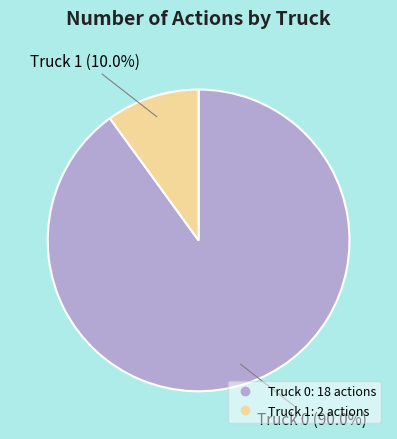

True or false: Truck 1 accounts for 18% of the total.

False